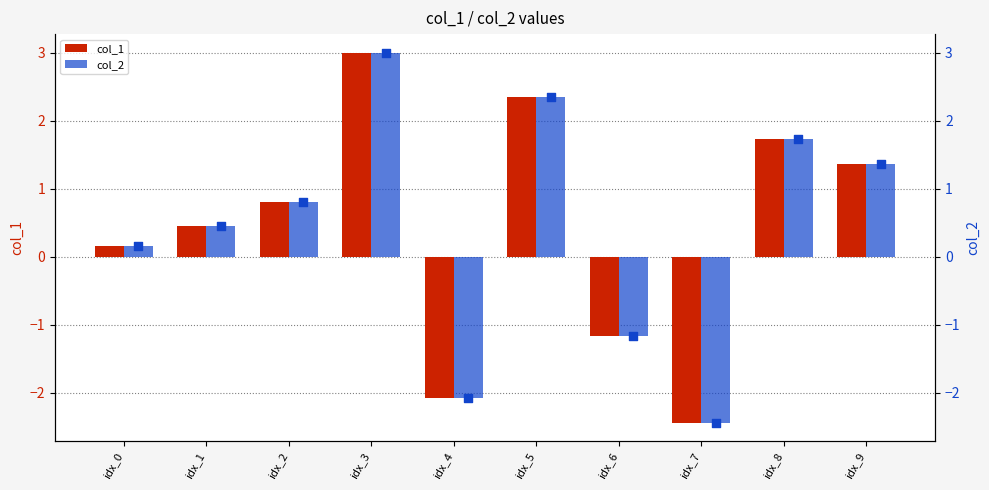

Which series reaches the minimum Y coordinate?

col_1